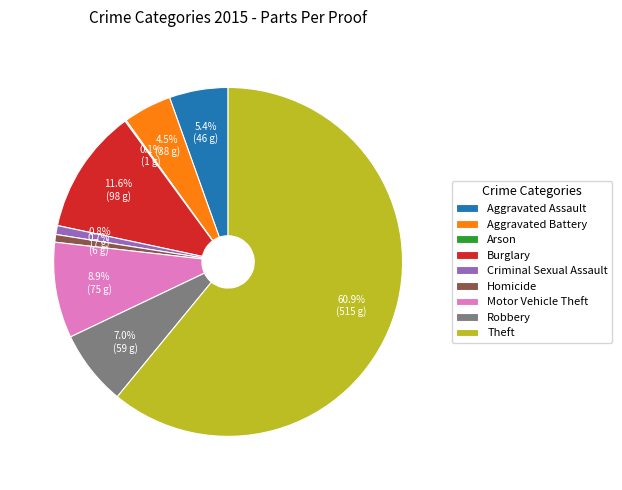

What is the total percentage of Criminal Sexual Assault and Burglary?

12.4%